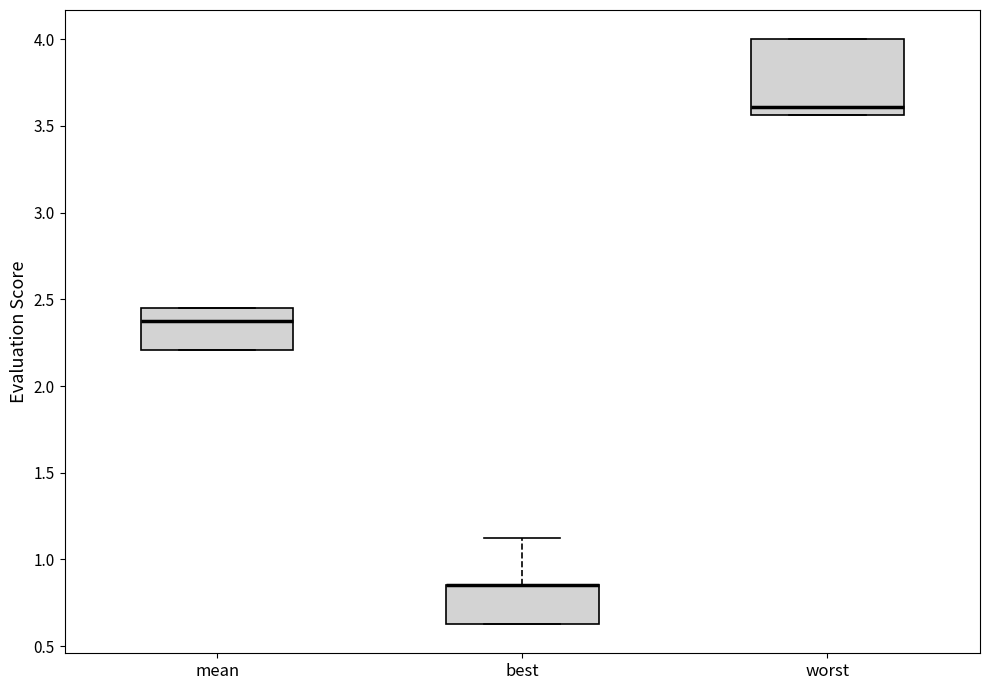

Where is the lower edge of the box for worst on the y-axis? The values are not printed on the chart, so give them approximately, as read against the axis.

3.55